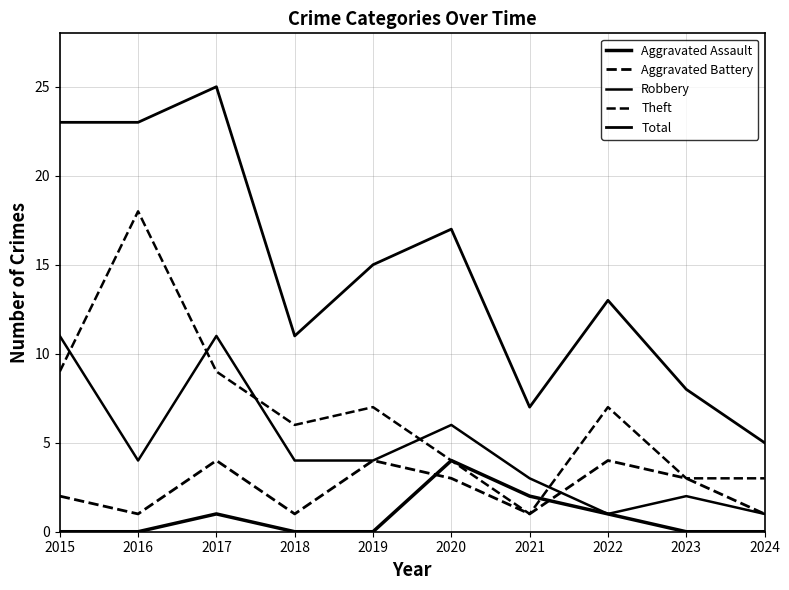

How many distinct data groups are displayed?

5